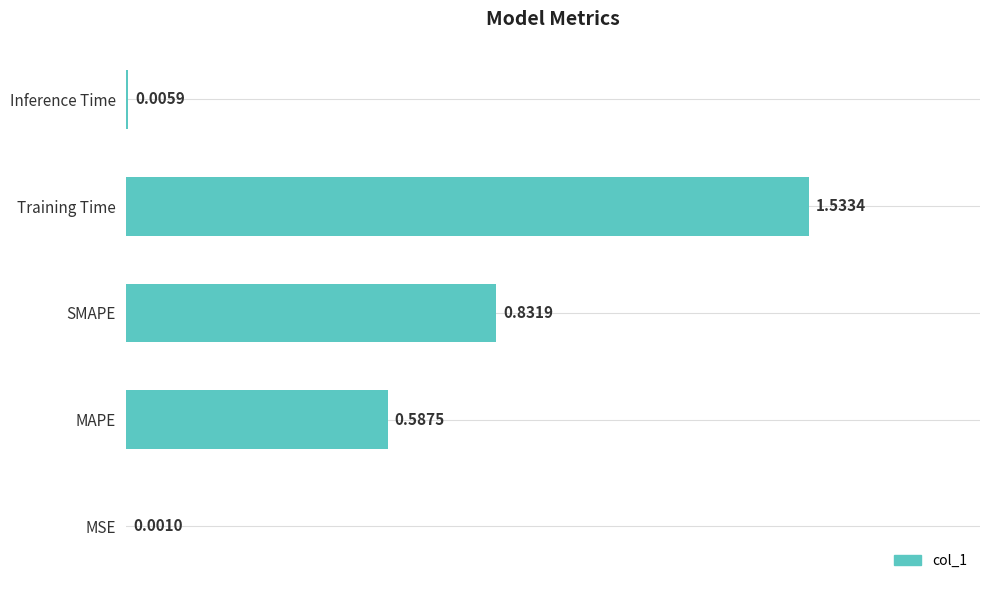

Which has a higher value, MSE or Training Time?

Training Time